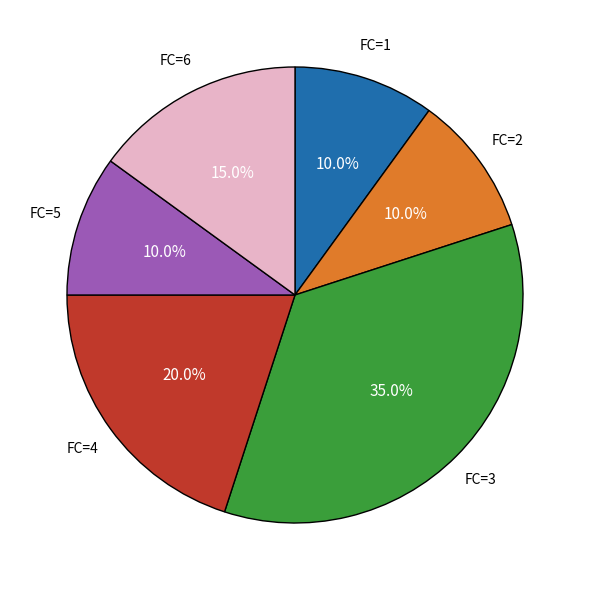

Does any single category account for the majority?

No